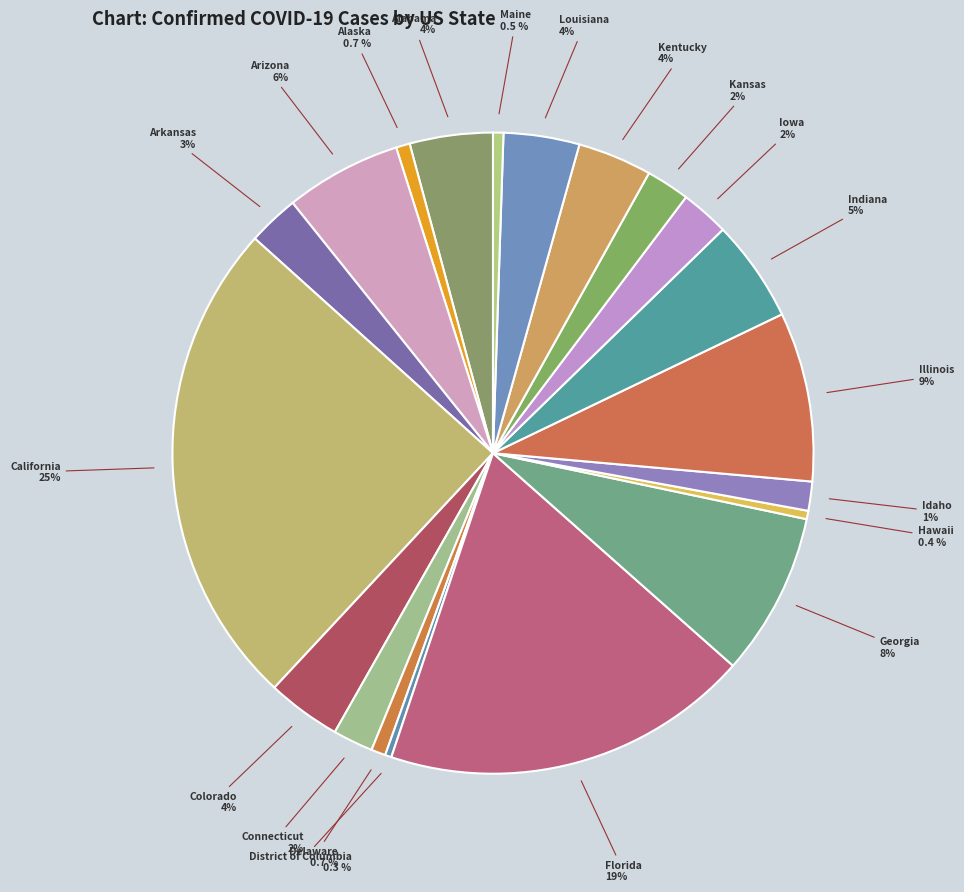

How many slices are in this pie chart?

20